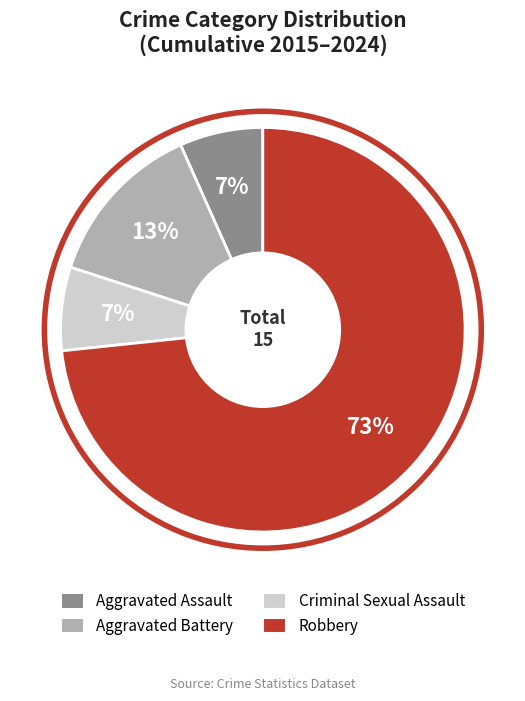

Is the sum of Aggravated Battery and Criminal Sexual Assault greater than half?

No